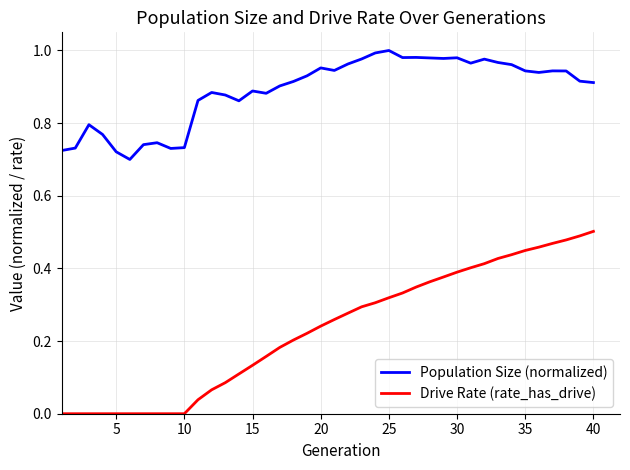

True or false: Population Size (normalized) and Drive Rate (rate_has_drive) intersect in this chart.

False